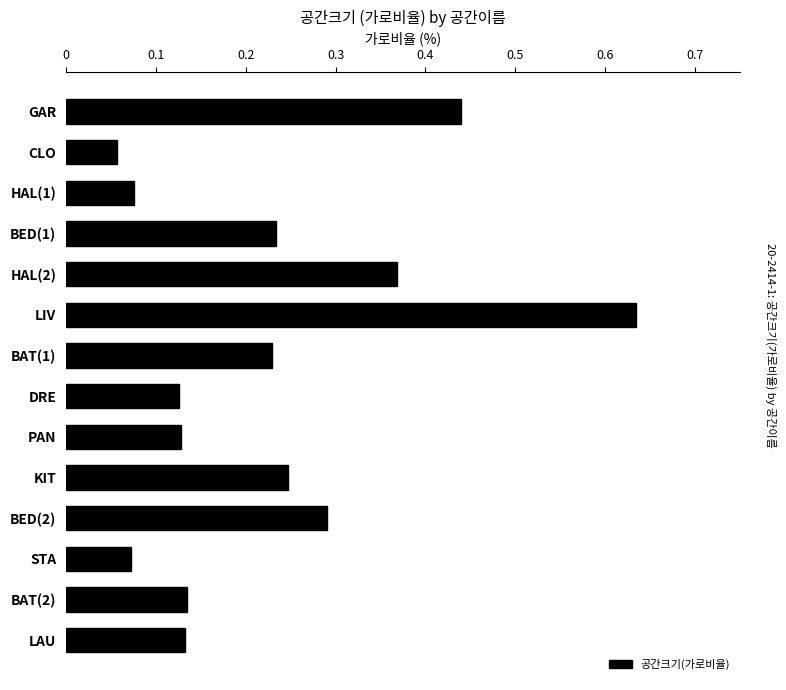

What is the difference between the values at LAU and LIV?

0.5